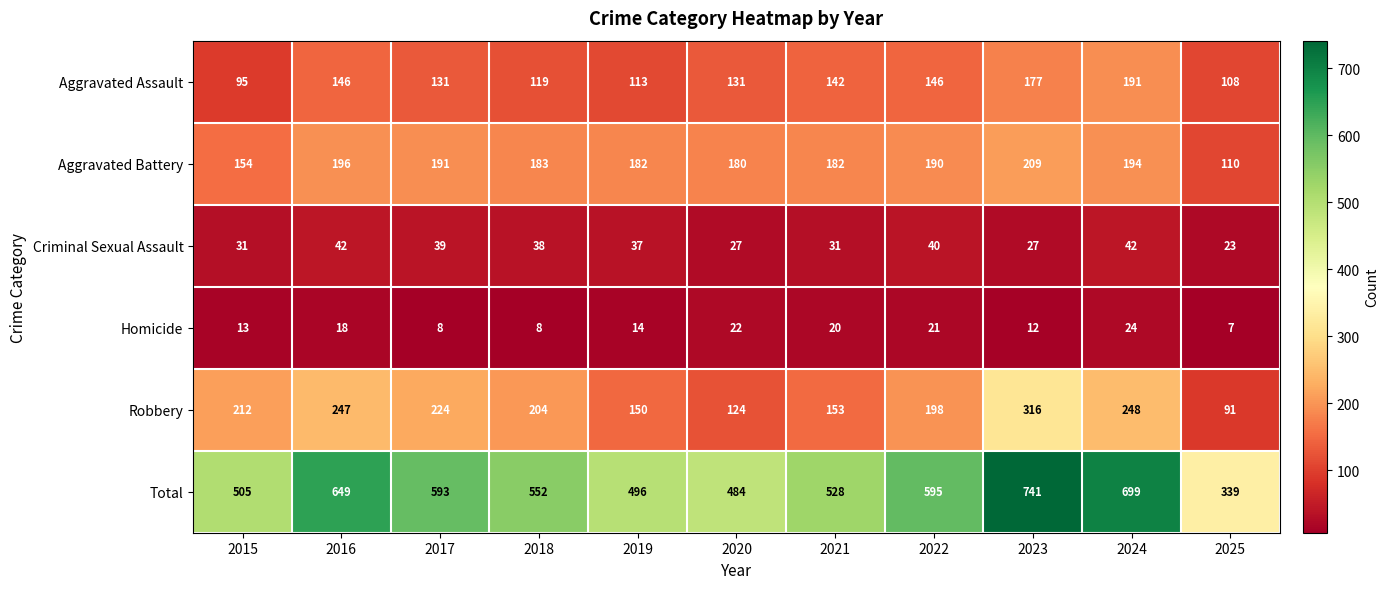

Between 2016 and 2024, which series saw the biggest shift?

Total